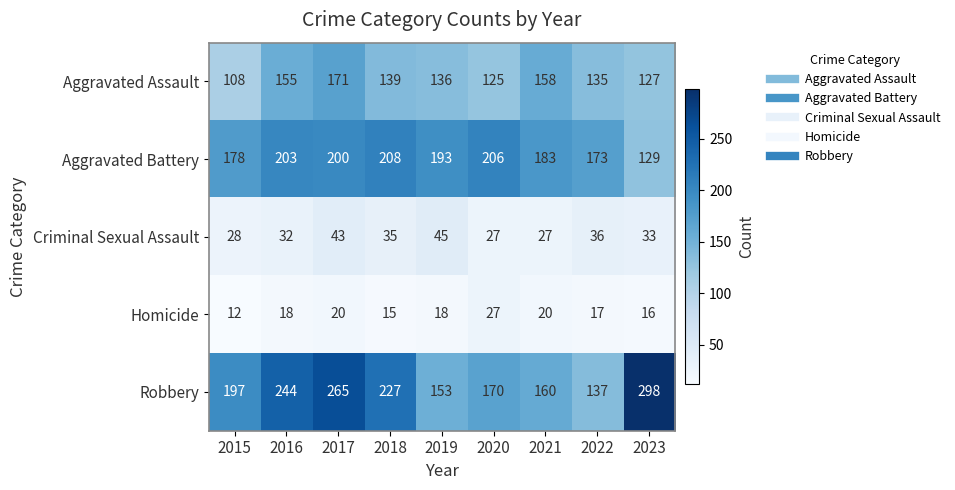

Which label corresponds to the largest value in the chart?

2023